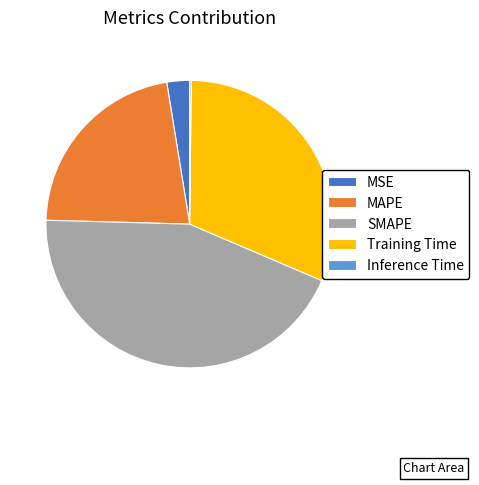

Approximately how many times larger is the value at Training Time compared to MAPE?

1.4